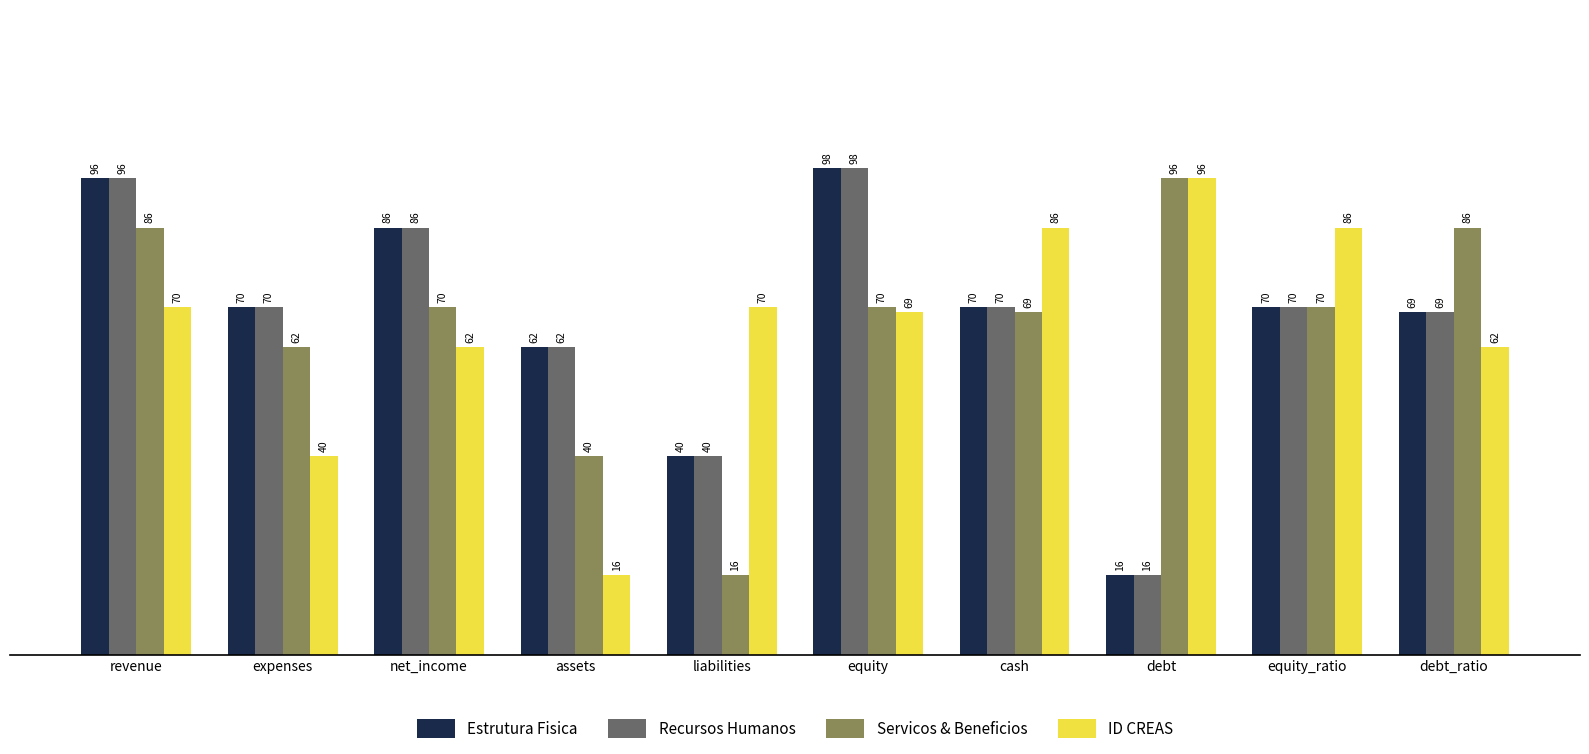

At which category is the sum across all series the highest?

revenue